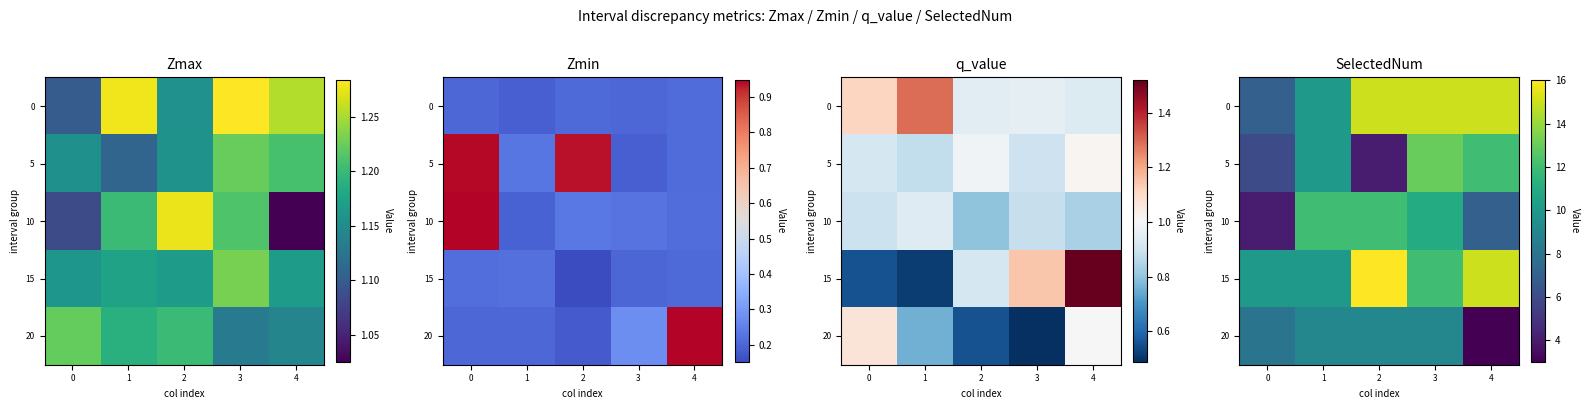

What value does the 20 series have at 0?

8